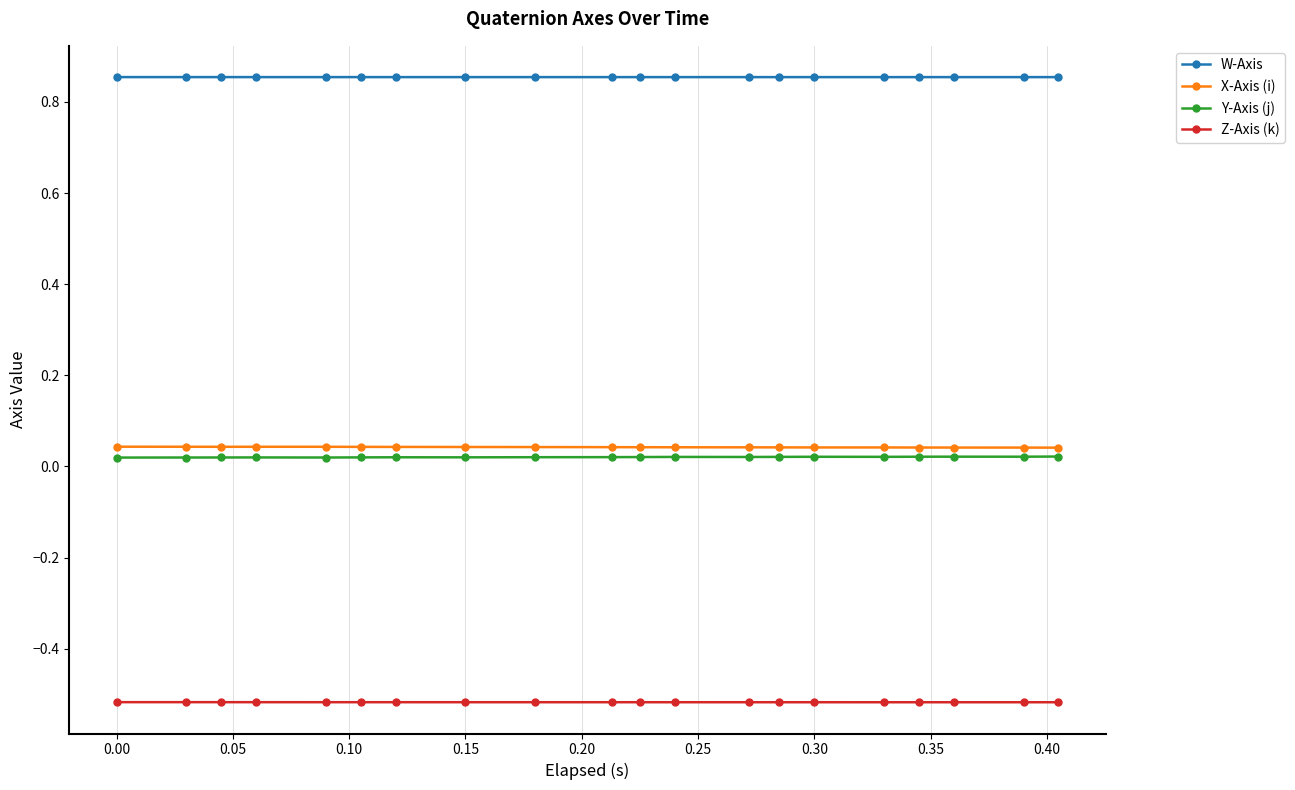

At how many categories does at least one series exceed 0?

20